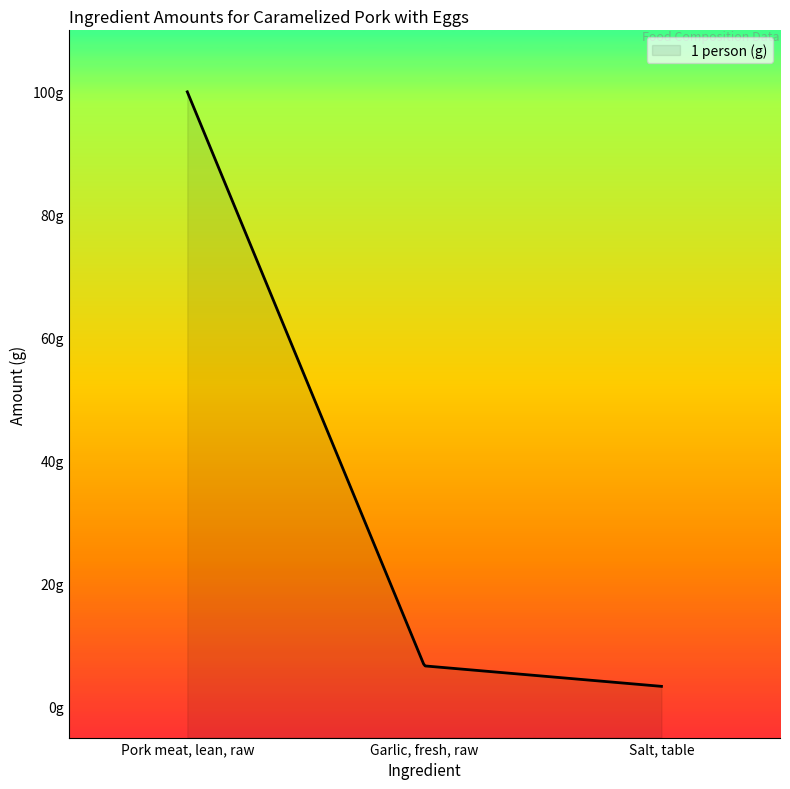

Count the number of categories in the chart.

3